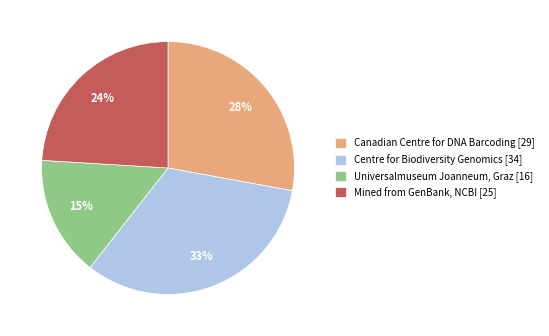

How many slices are in this pie chart?

4